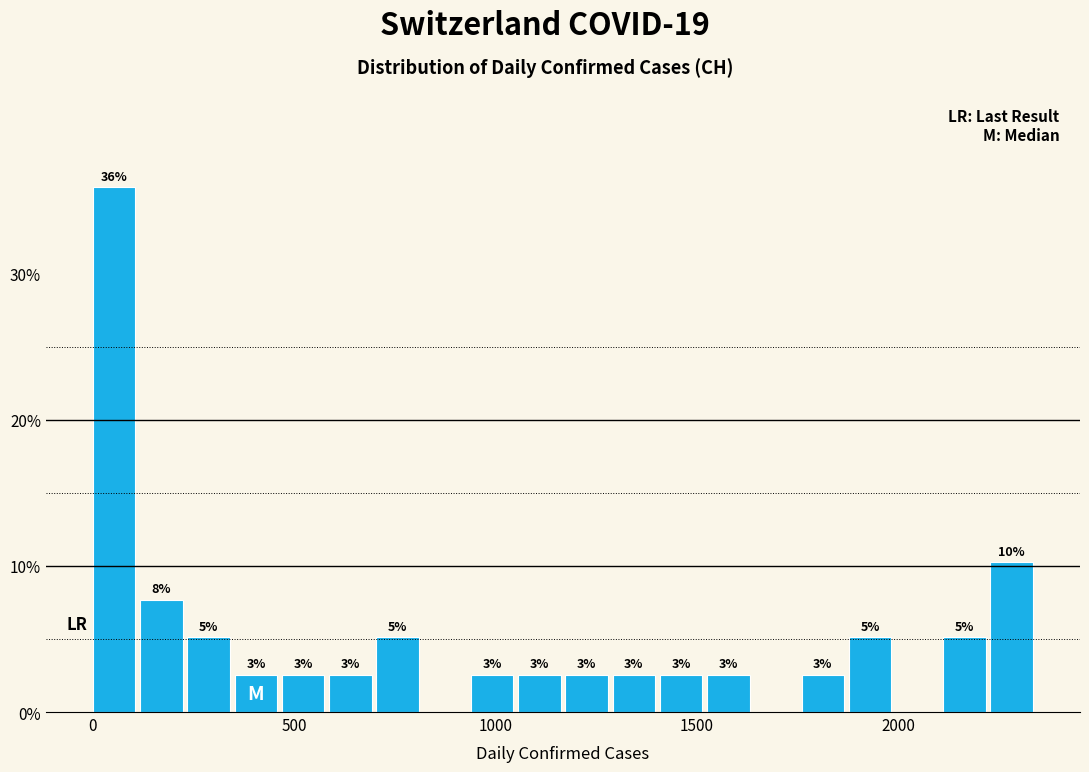

Read against the x-axis, roughly where is the centre of the tallest bar?

50